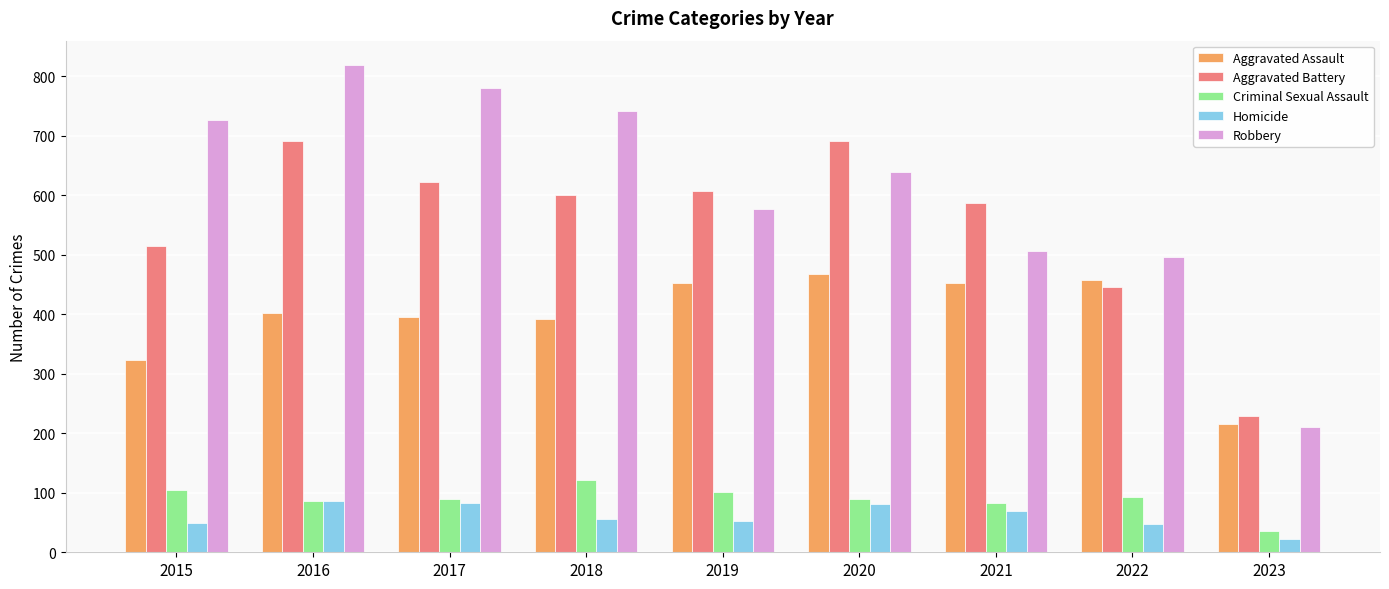

Where is Aggravated Assault nearest to the value 342?

2015